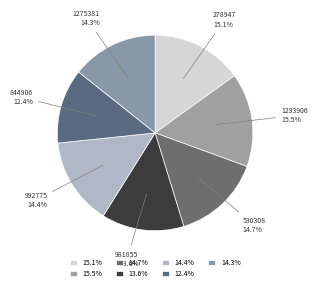

Which slice is the largest?

1293906